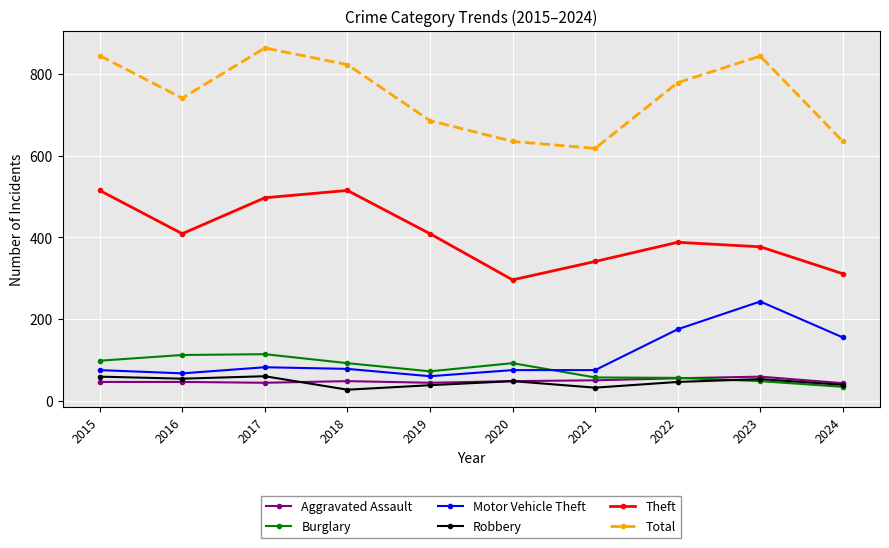

How many data points does each series have?

10